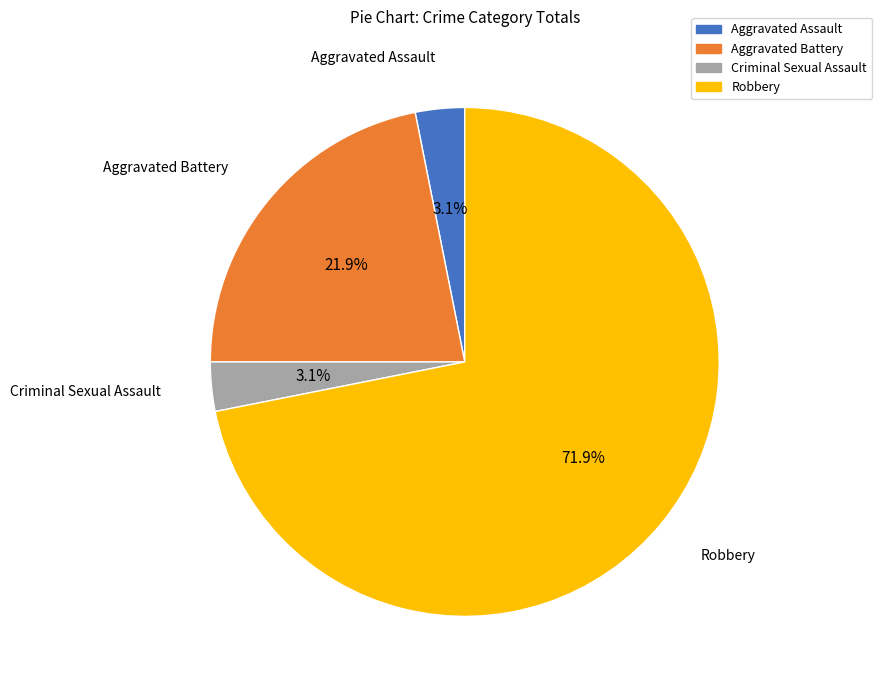

What is the largest slice in the pie chart?

Robbery